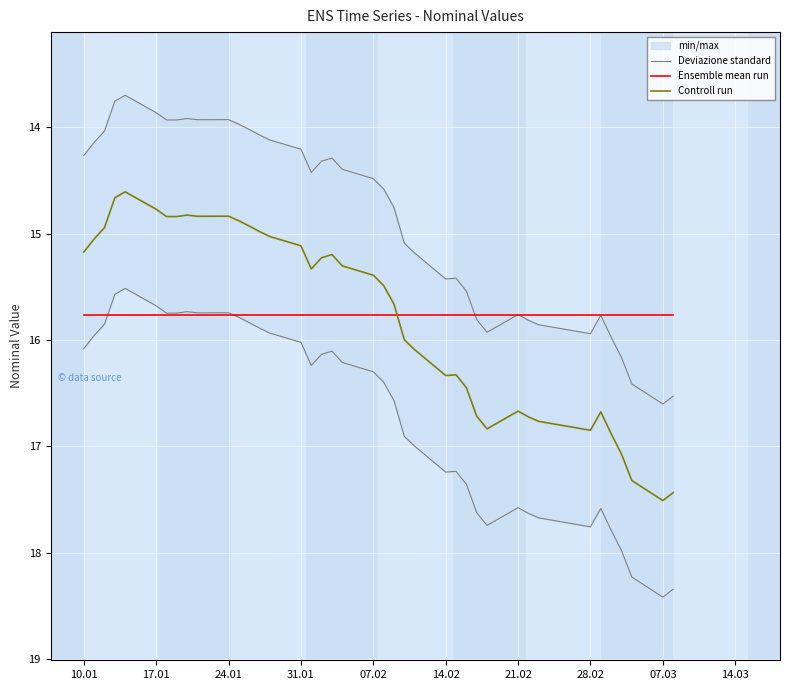

Which series ends up on top after the final intersection of Ensemble mean run and Deviazione standard?

Deviazione standard